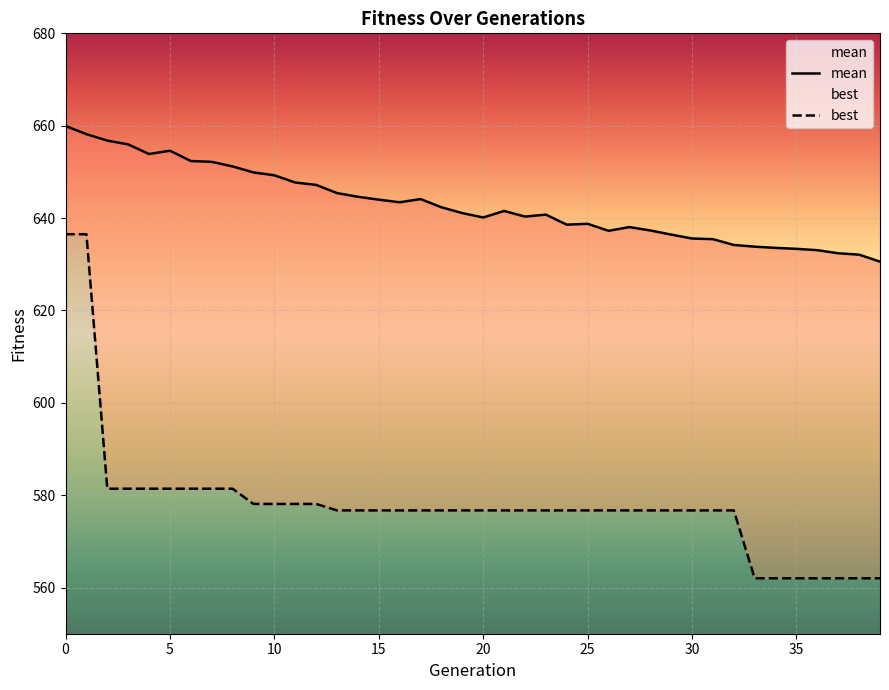

How many series are shown in this chart?

2